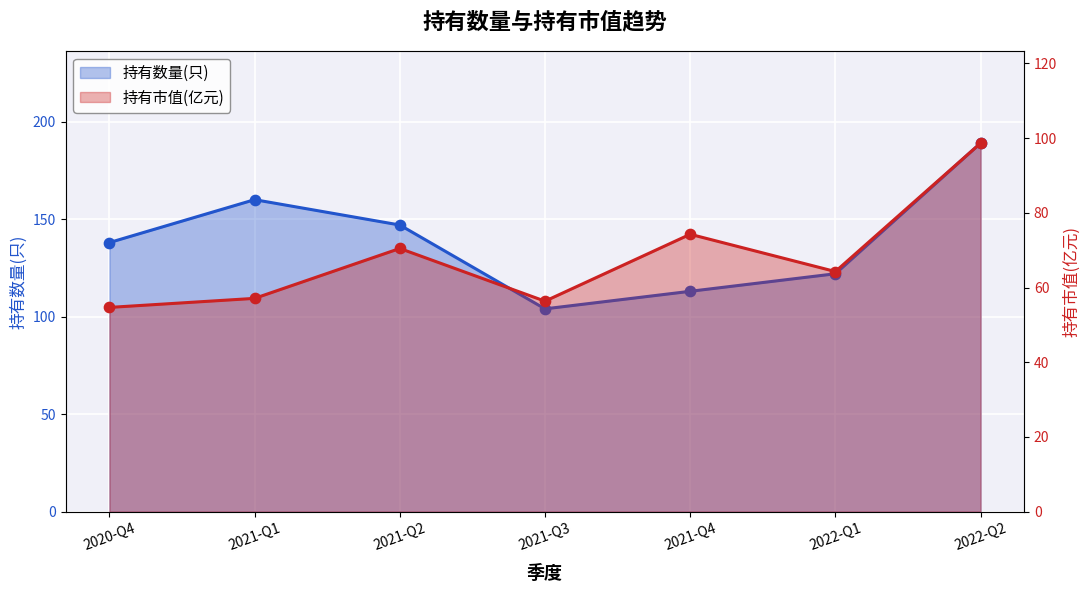

What are all the series names shown in the legend?

持有数量(只), 持有市值(亿元)